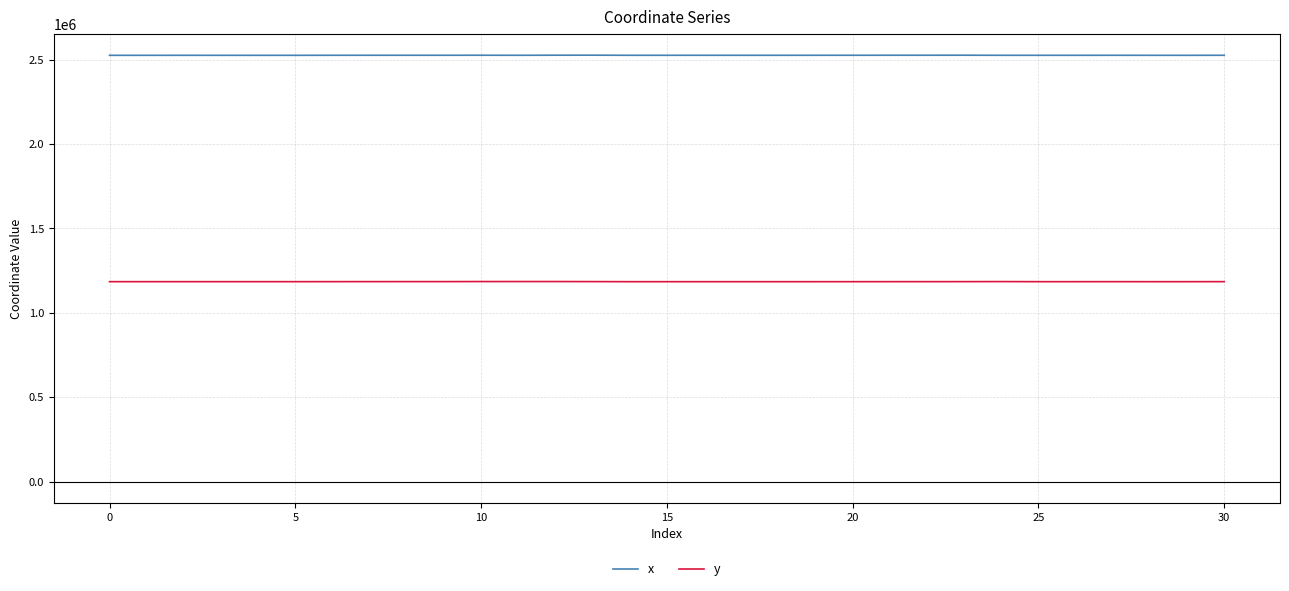

Which series has the largest total across all categories?

x